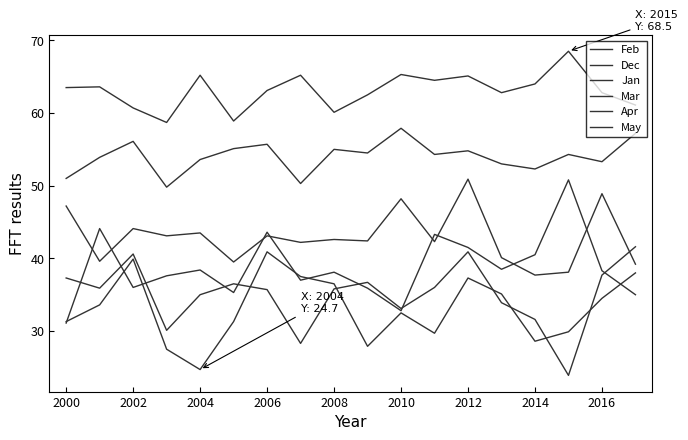

Where is the first local maximum for Feb?

2002